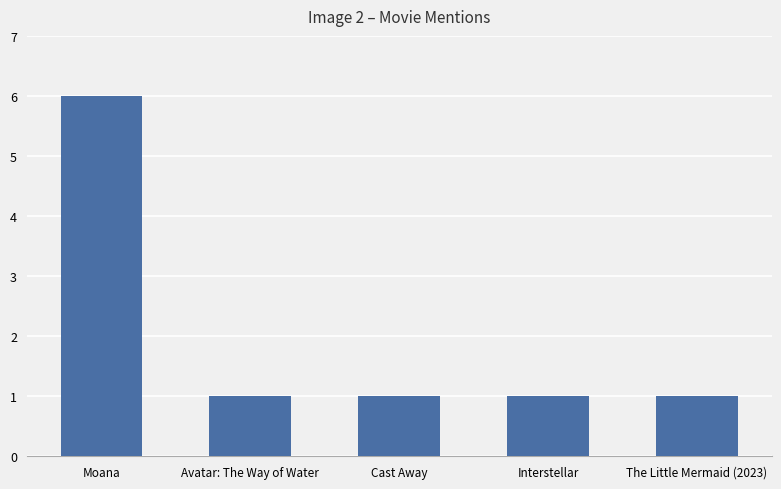

What is the label of the 1st bar from the left?

Moana